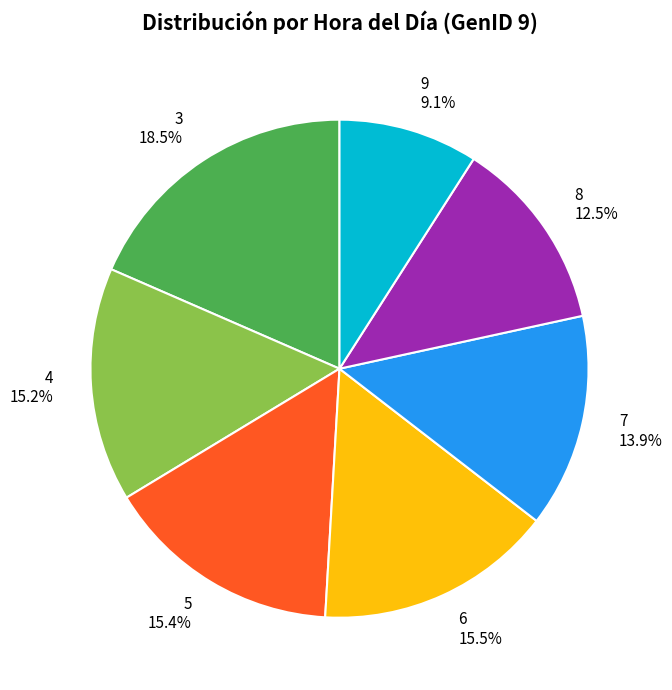

How much of the chart is everything except 7?

86.1%